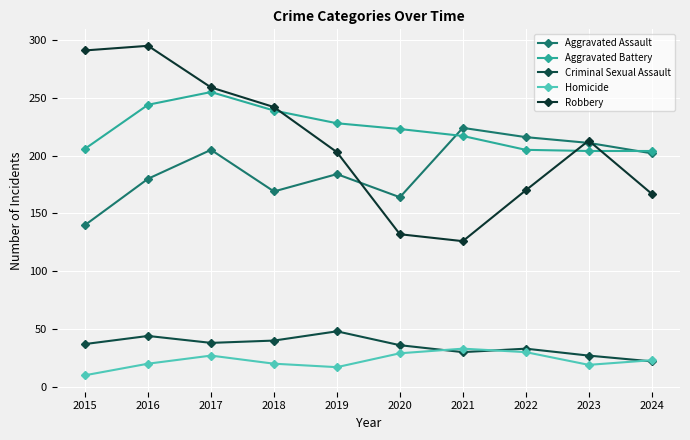

At which label does Homicide reach its peak?

2021